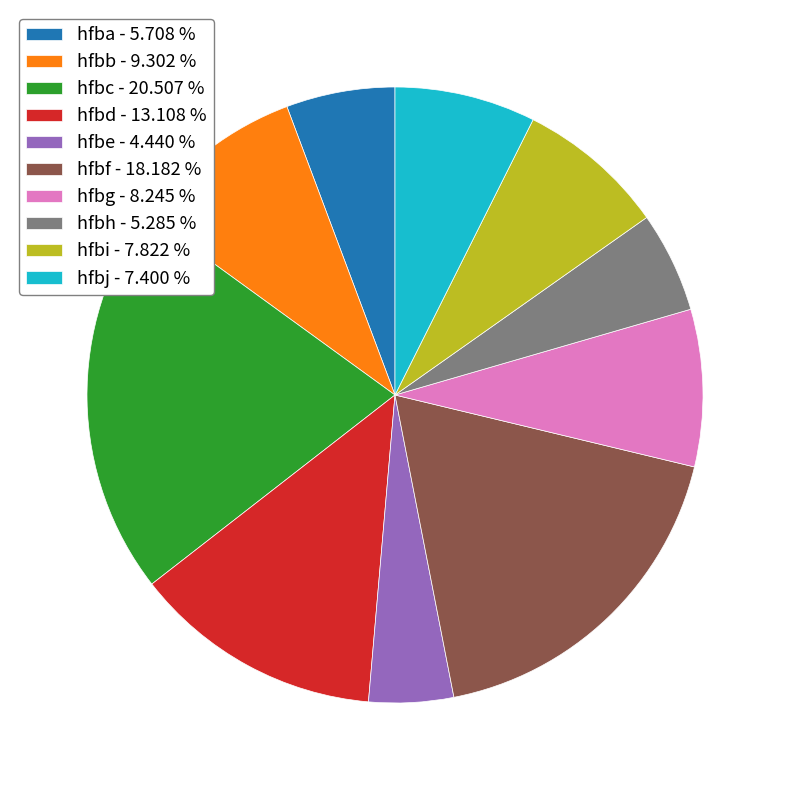

Do hfbg - 8.245 % and hfbd - 13.108 % together represent more than half of the pie?

No